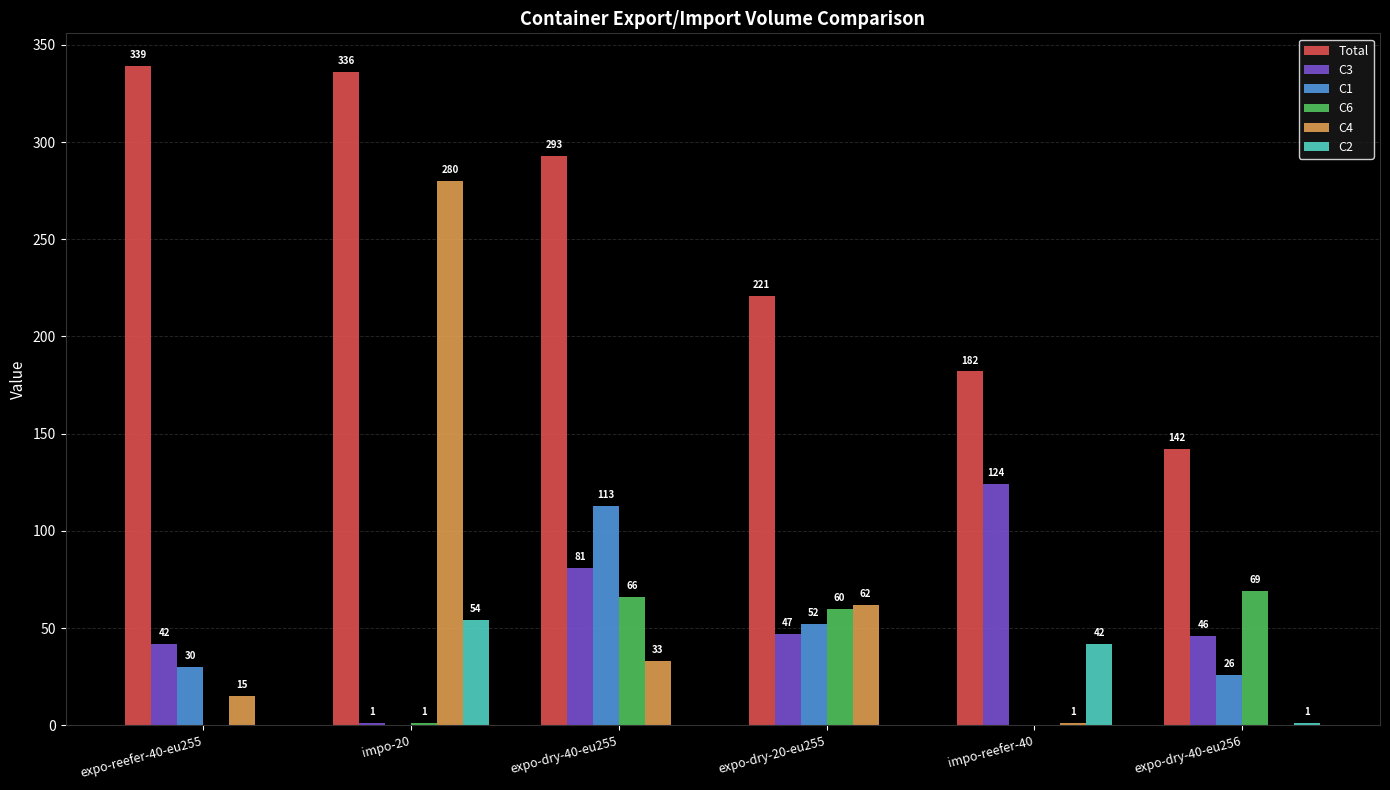

Where is C3 nearest to the value 62?

expo-dry-20-eu255